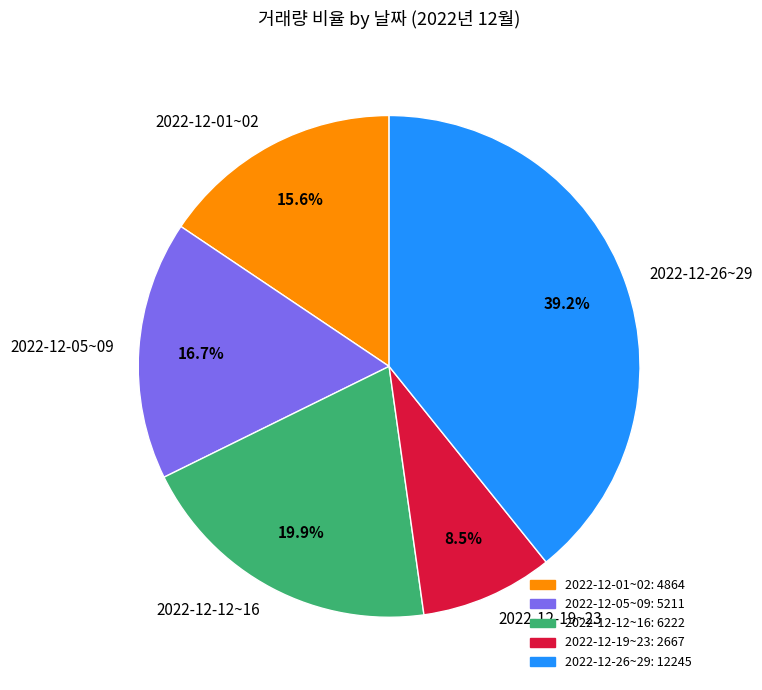

What is the largest slice in the pie chart?

2022-12-26~29